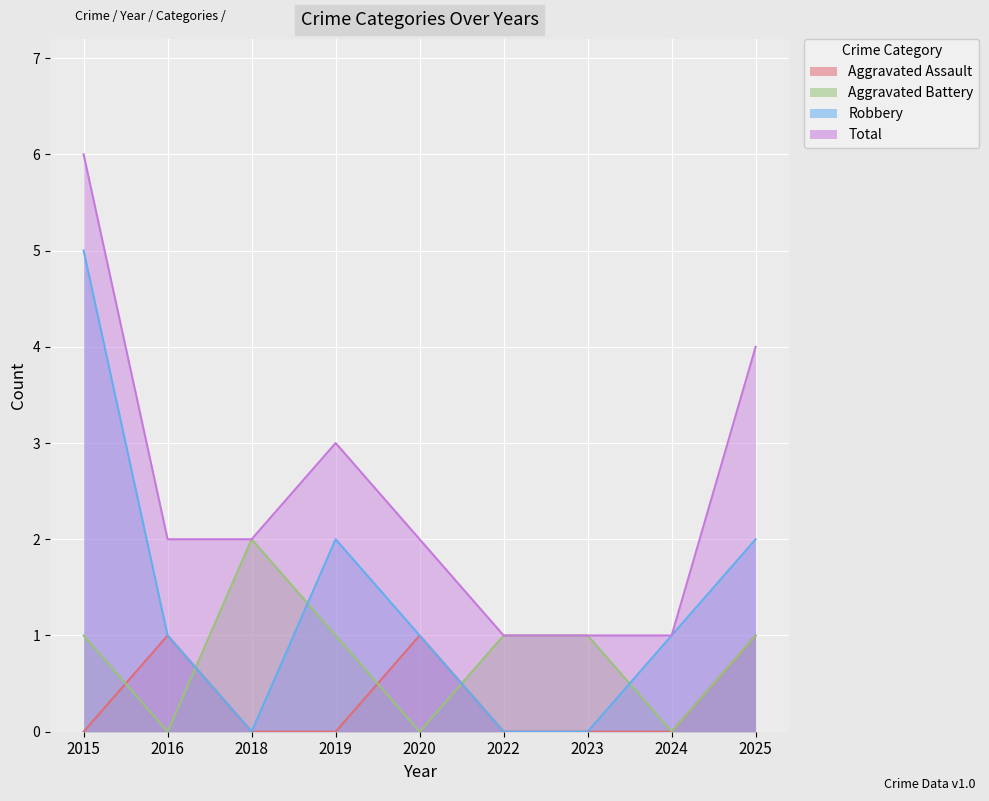

How many lines are shown in the chart?

4